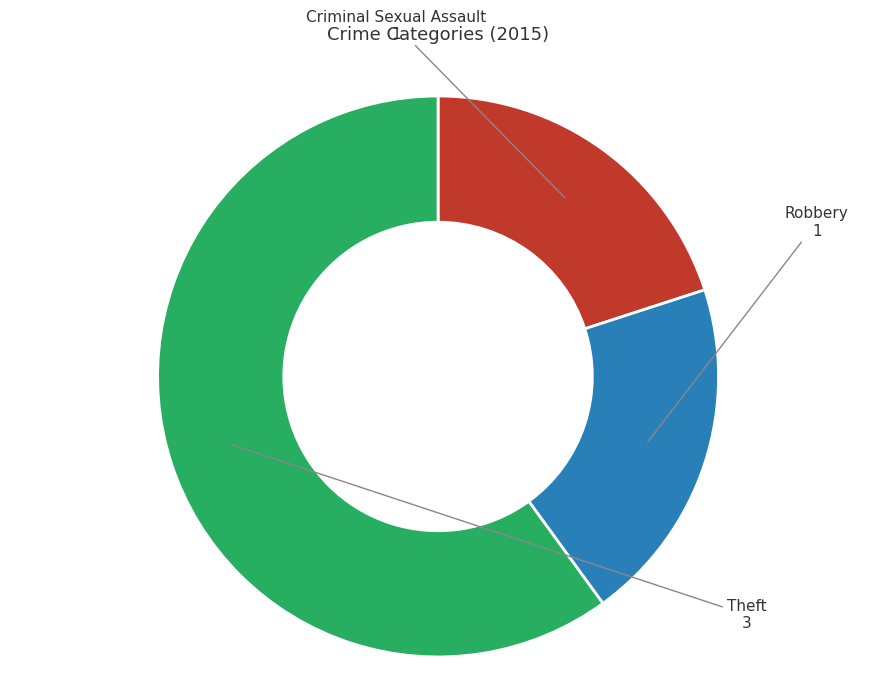

True or false: Criminal Sexual Assault accounts for 20% of the total.

True